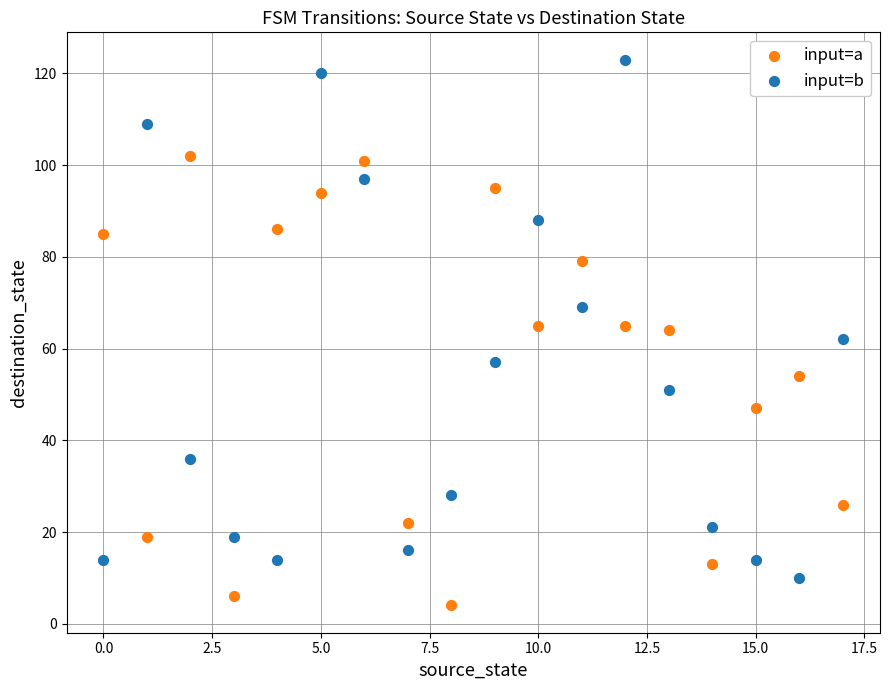

What are all the series names shown in the legend?

input=a, input=b